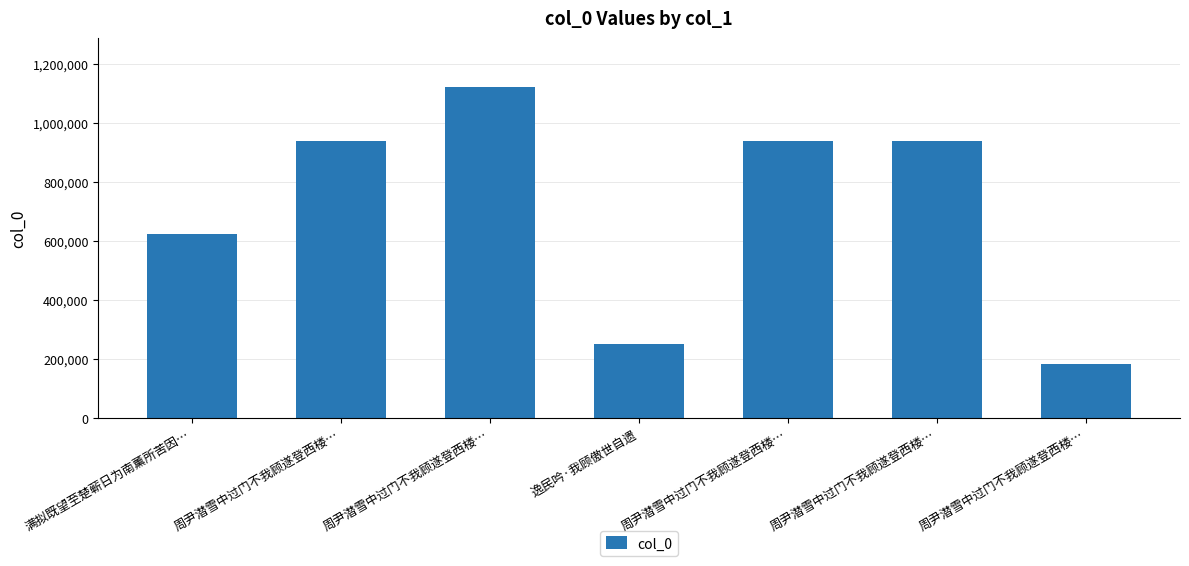

Count the number of data series in this chart.

1